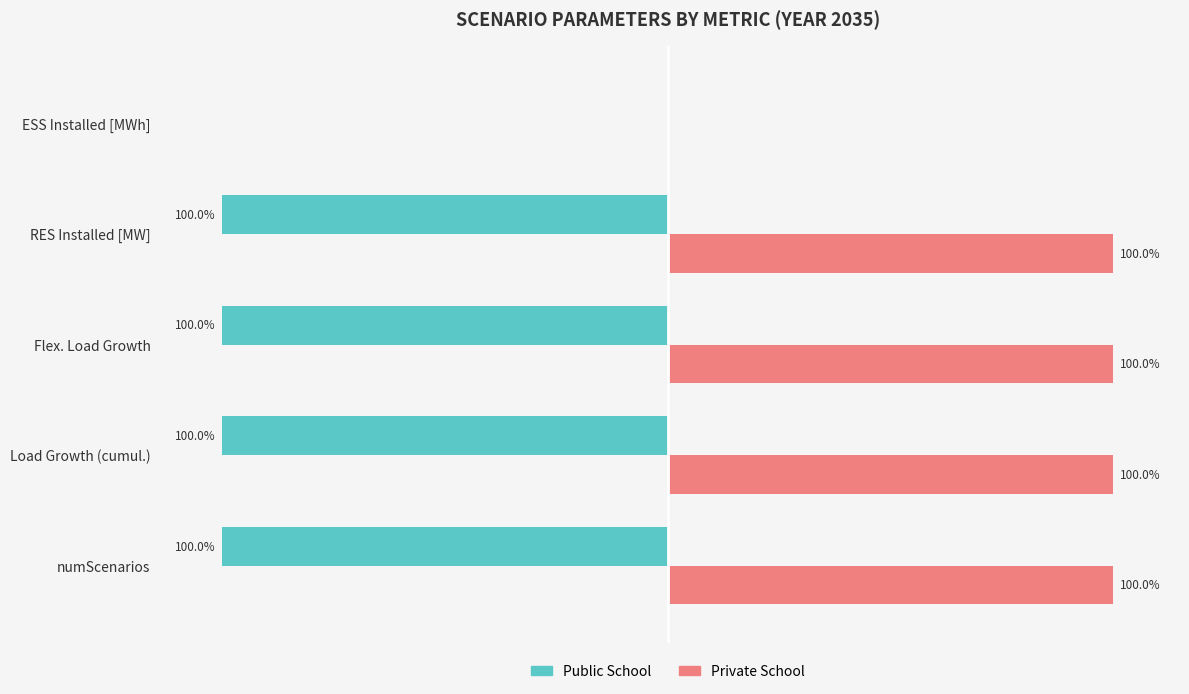

At which label is Public School closest to -50?

numScenarios